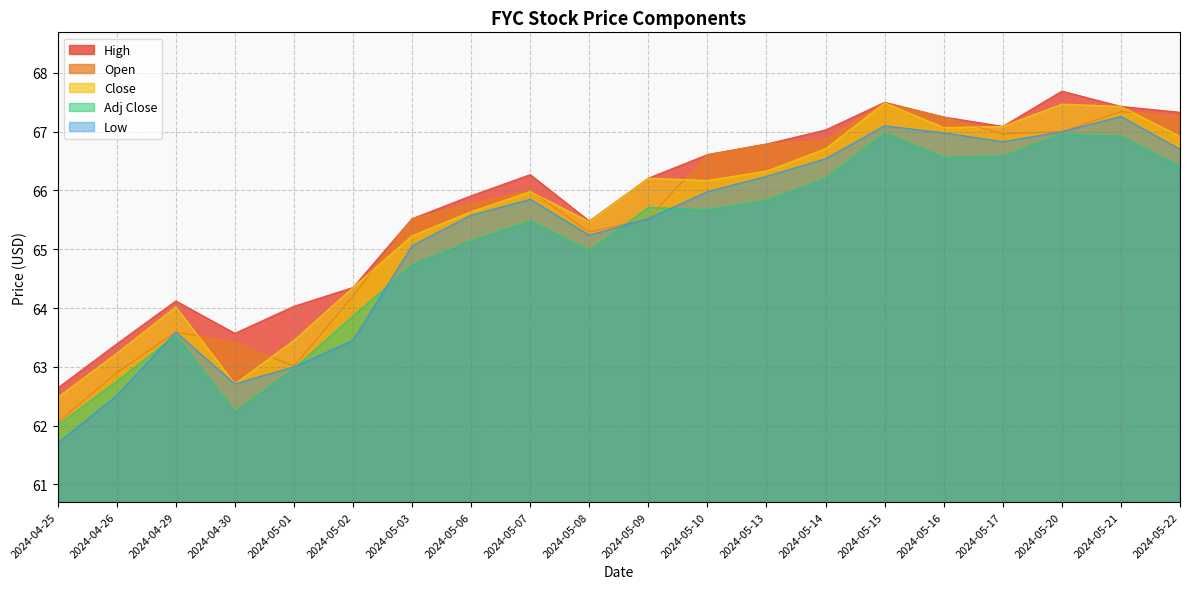

Which series has the largest total across all categories?

High